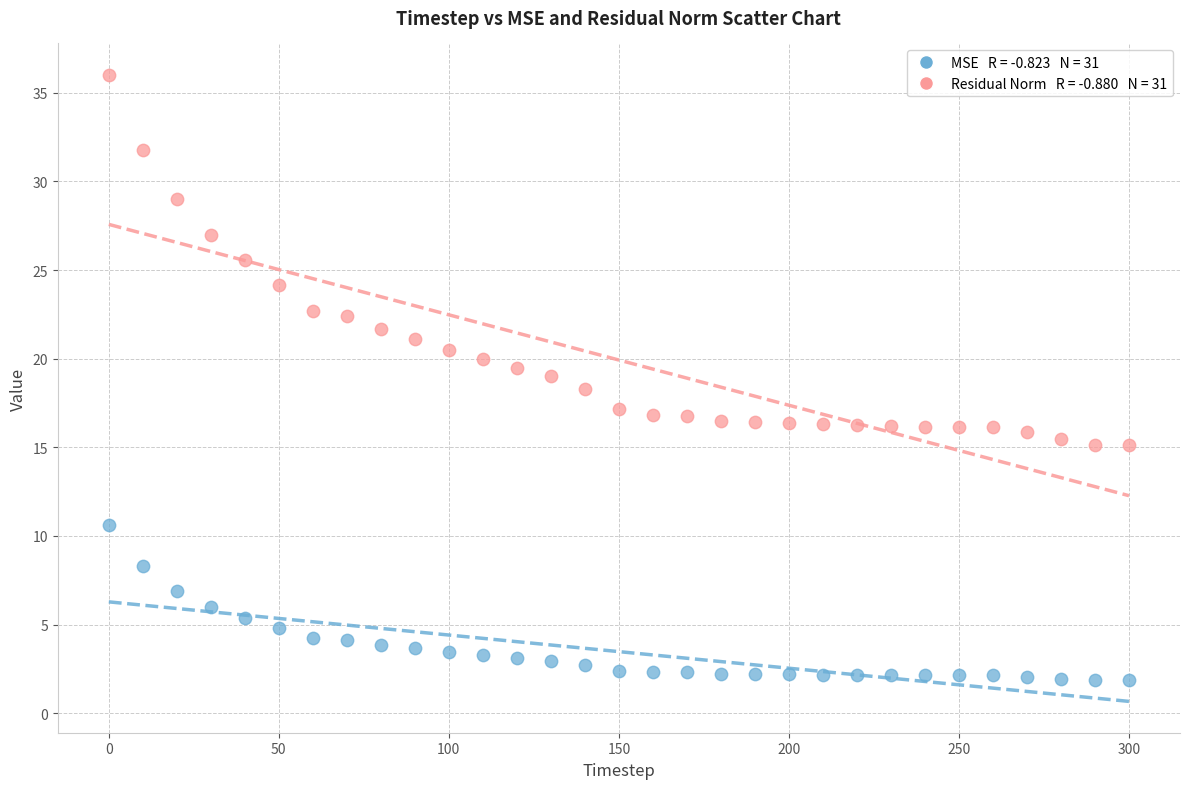

Across all data points, what is the range of X values (max minus min)?

300.0